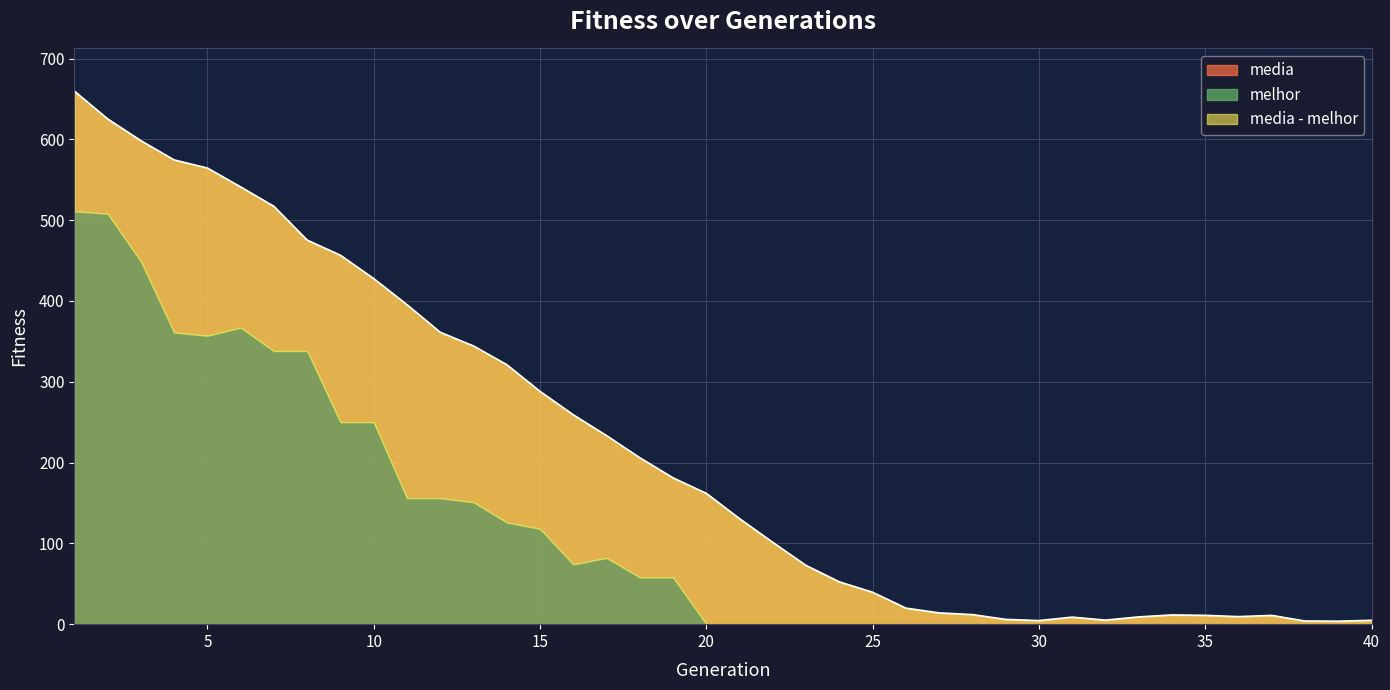

Is it true that the value at 23 is 72.7?

True